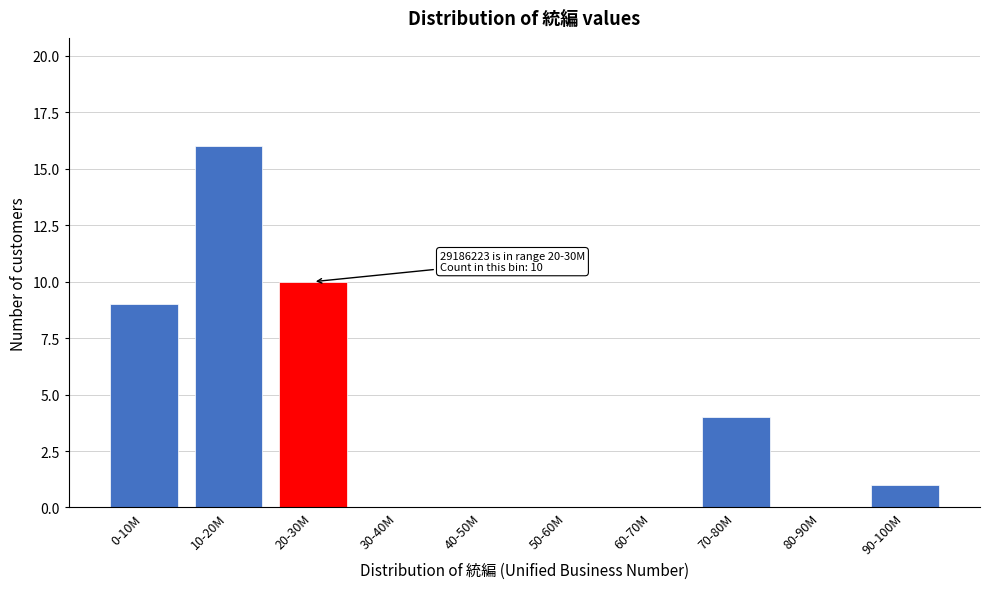

Reading left to right, list all the values displayed in this chart.

0-10M=9	10-20M=16	20-30M=10	30-40M=0	40-50M=0	50-60M=0	60-70M=0	70-80M=4	80-90M=0	90-100M=1